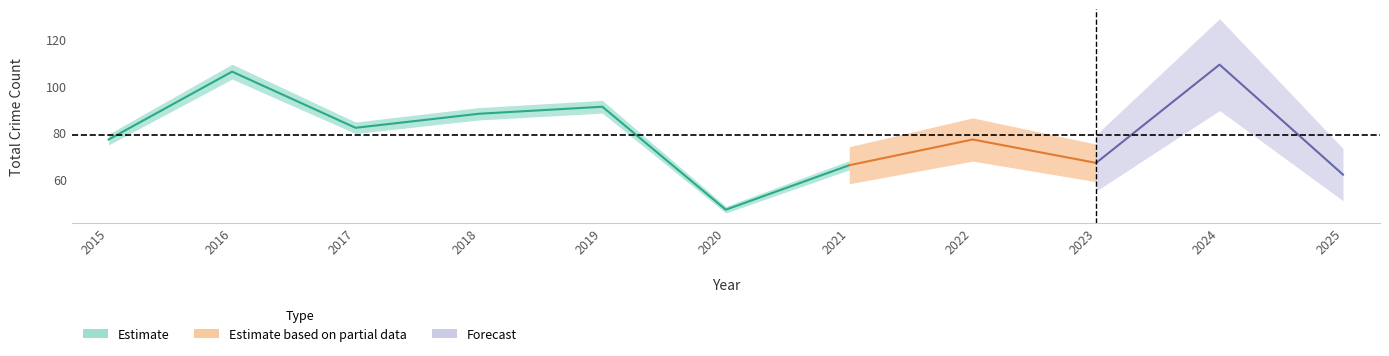

How many interior local peaks does the Total series have?

4